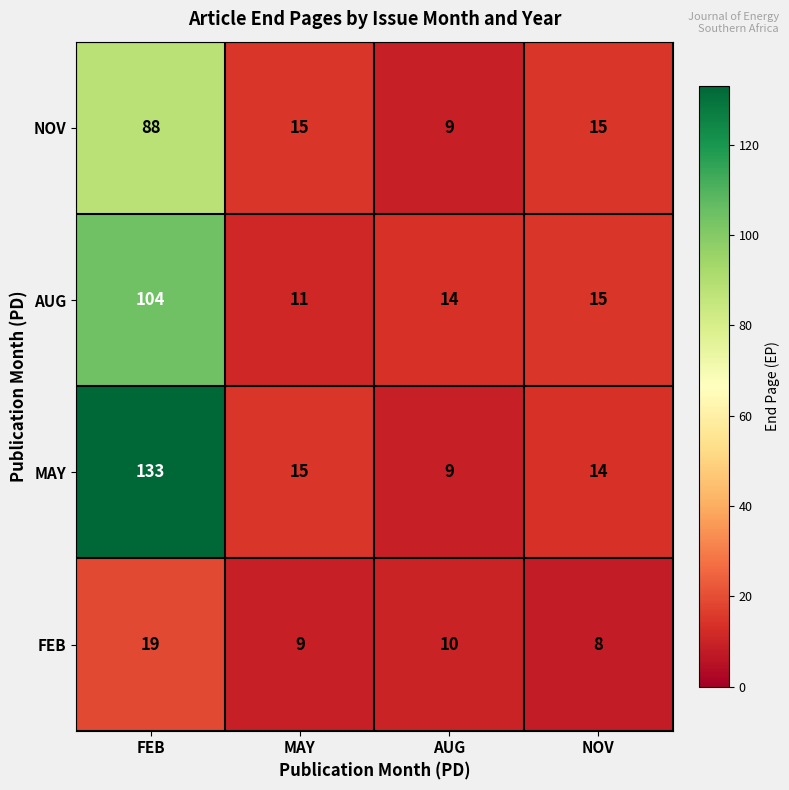

Which series changed the most between FEB and MAY?

MAY